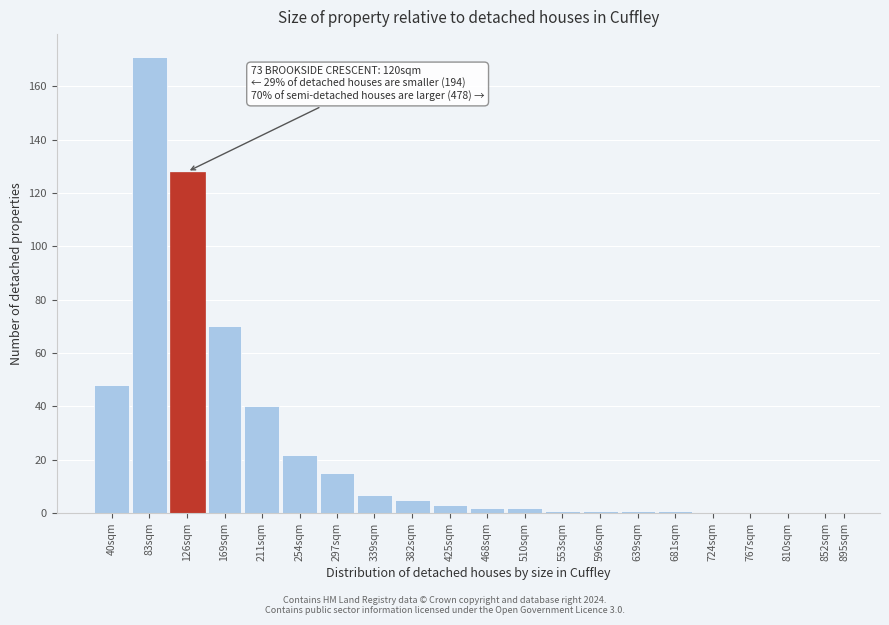

Reading left to right, what are all the values shown in this chart?

40sqm=48	83sqm=171	126sqm=128	169sqm=70	211sqm=40	254sqm=22	297sqm=15	339sqm=7	382sqm=5	425sqm=3	468sqm=2	510sqm=2	553sqm=1	596sqm=1	639sqm=1	681sqm=1	724sqm=0	767sqm=0	810sqm=0	852sqm=0